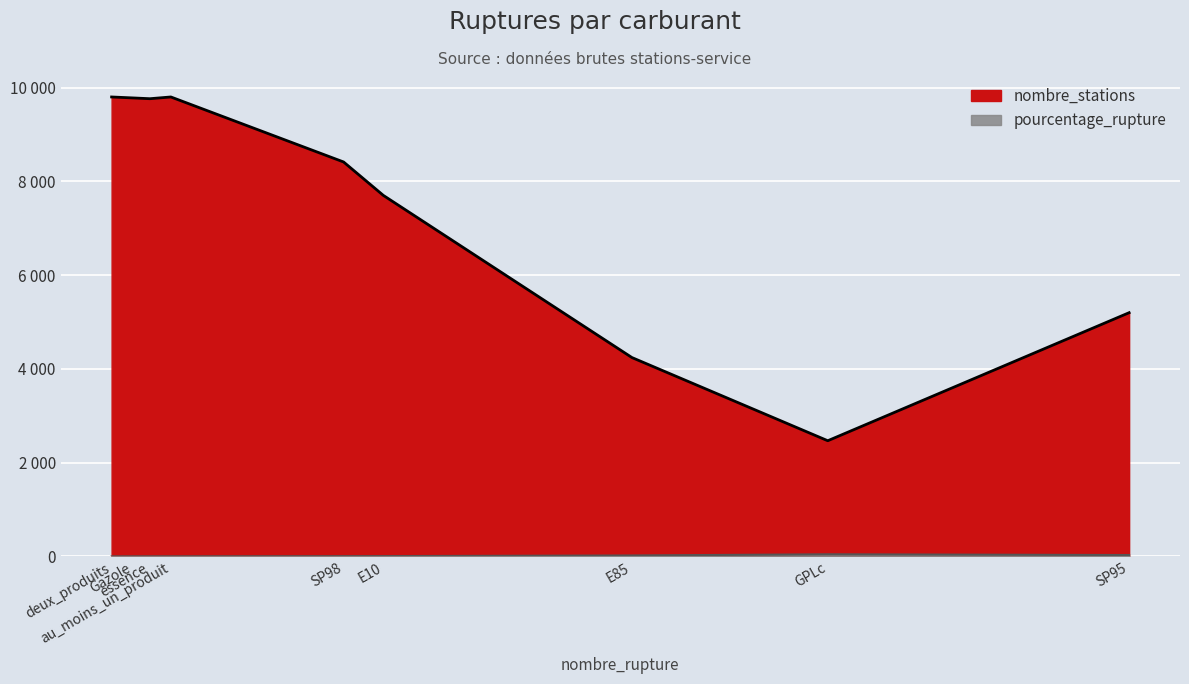

What is the maximum value shown in the chart?

9803.0